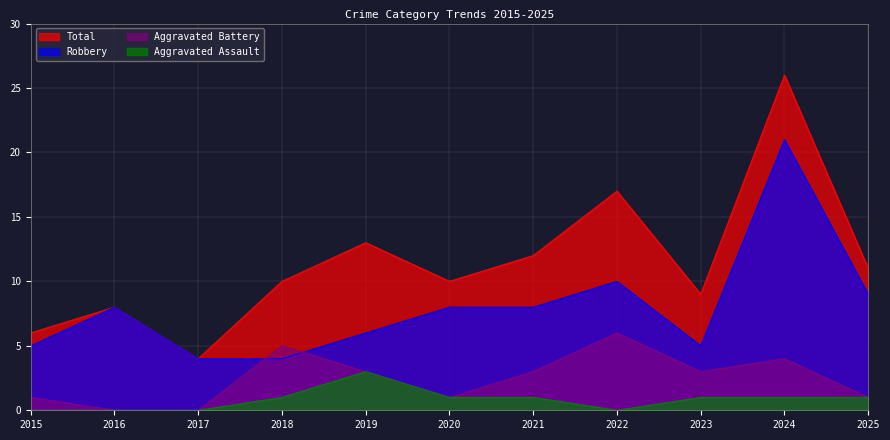

Read the Aggravated Assault value at 2021.

1